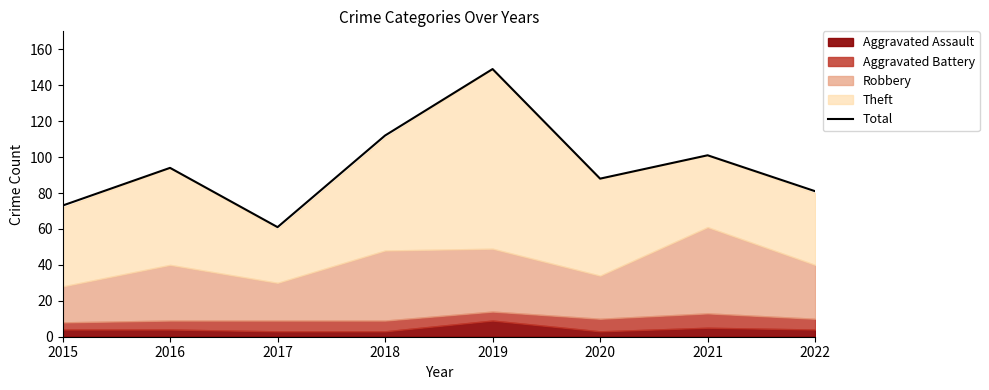

Approximately how many times larger is the value at 2022 compared to 2017?

1.3